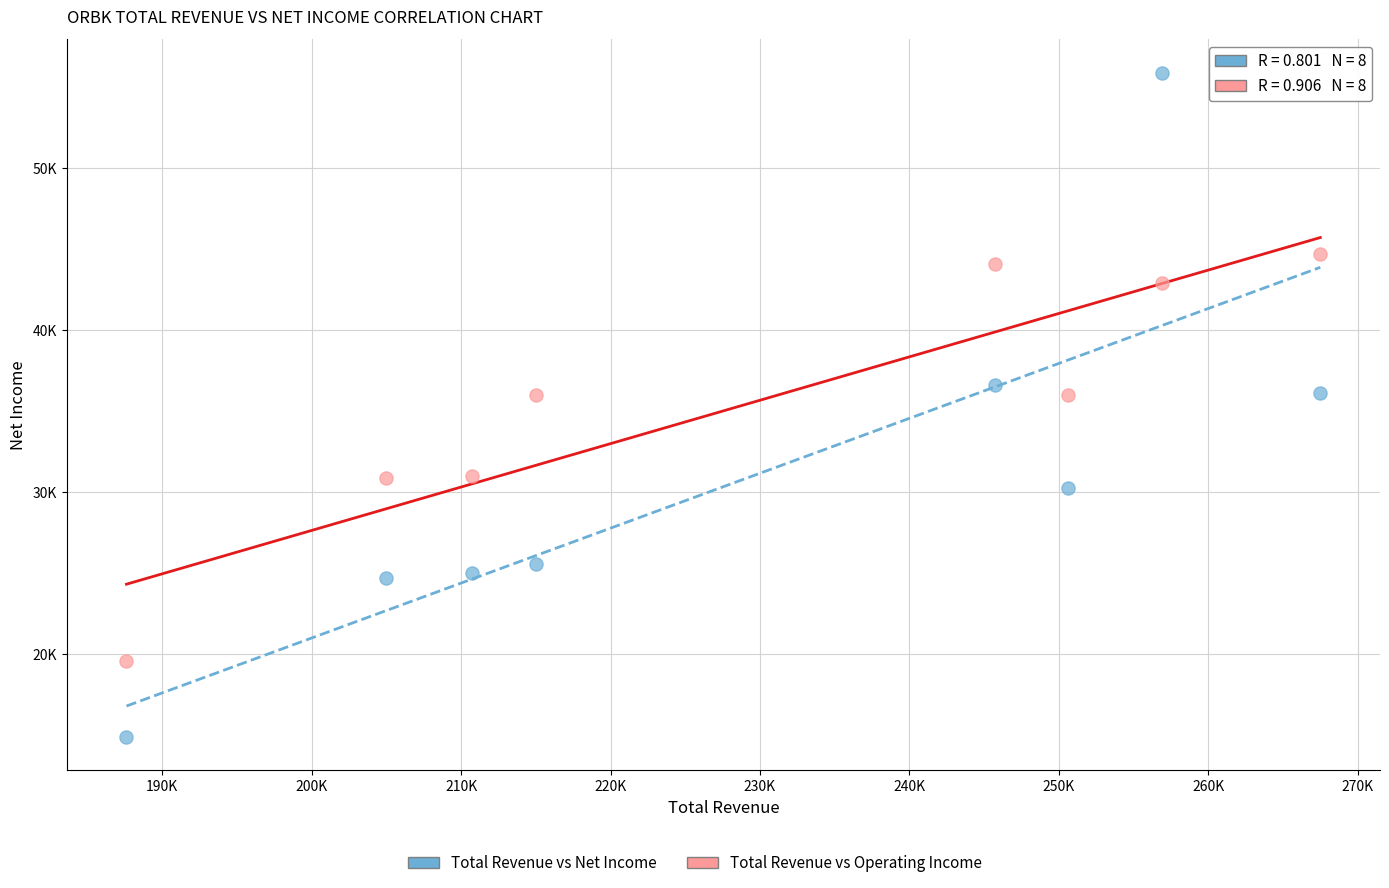

Which series contains the lowest Y value?

Total Revenue vs Net Income